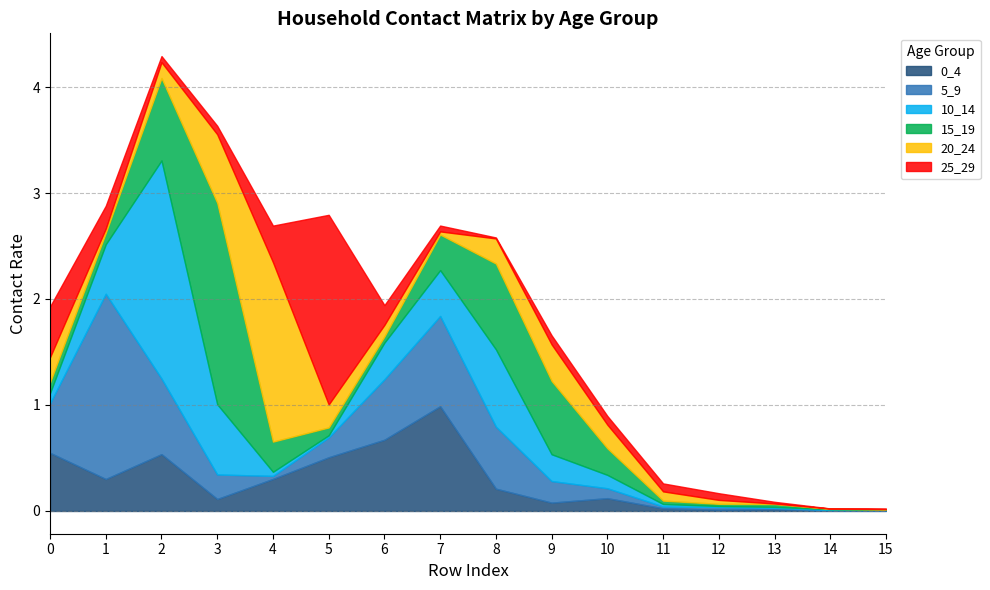

What is the difference between the highest and lowest values at 1?

1.7